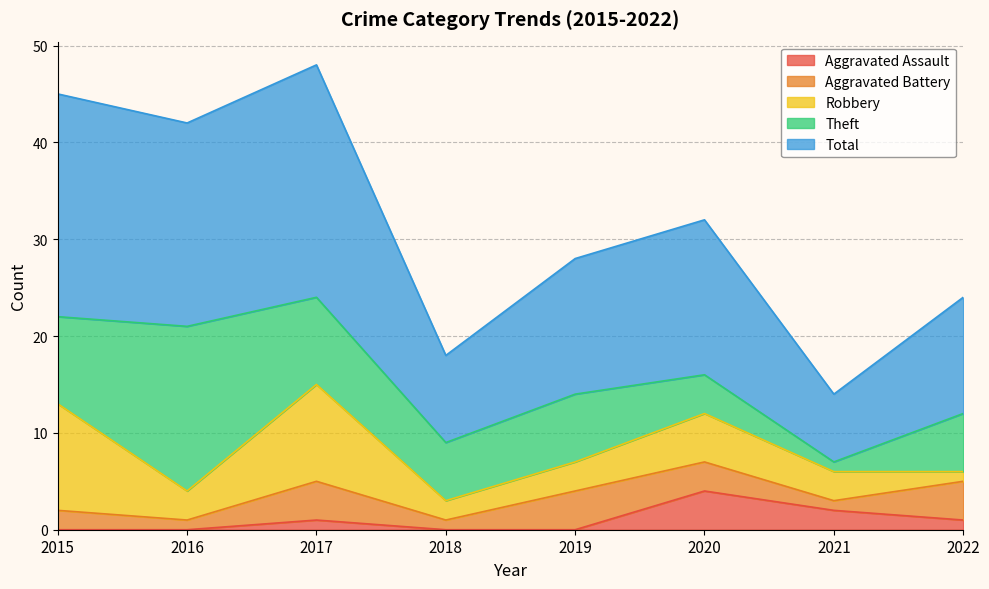

How many Aggravated Battery values are between 1 and 4?

8